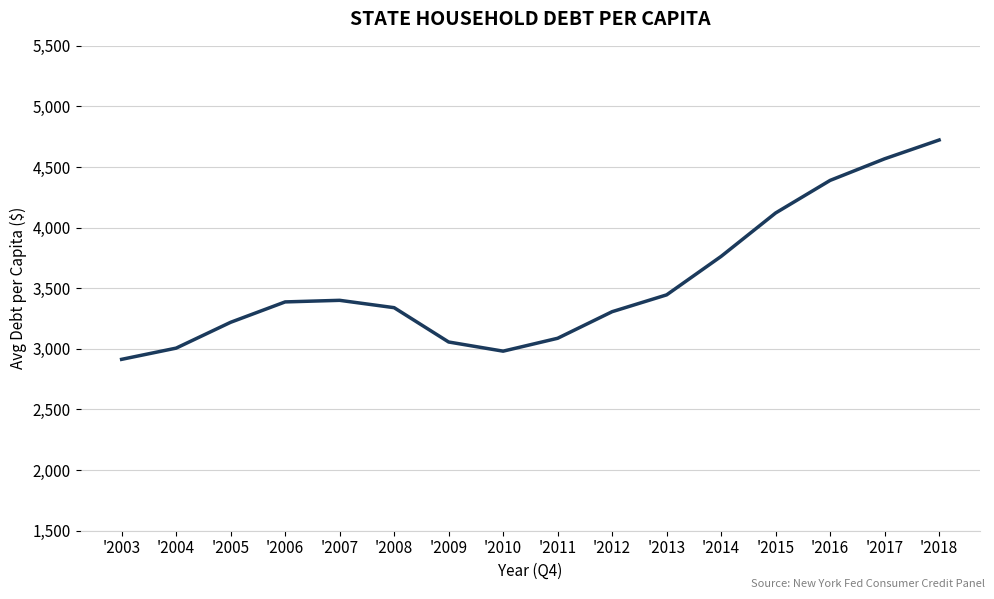

Which label corresponds to the largest value in the chart?

'2018